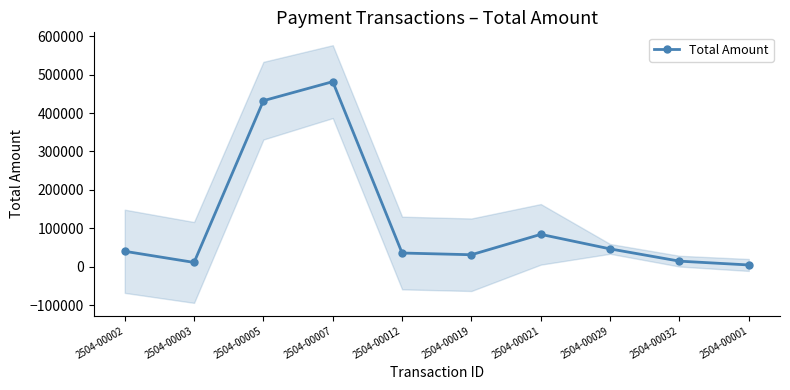

Which category has the highest value across all series?

2504-00007